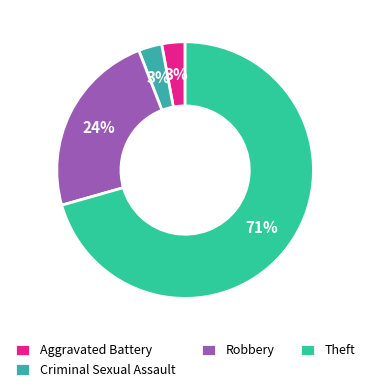

Count the number of slices in the pie.

4